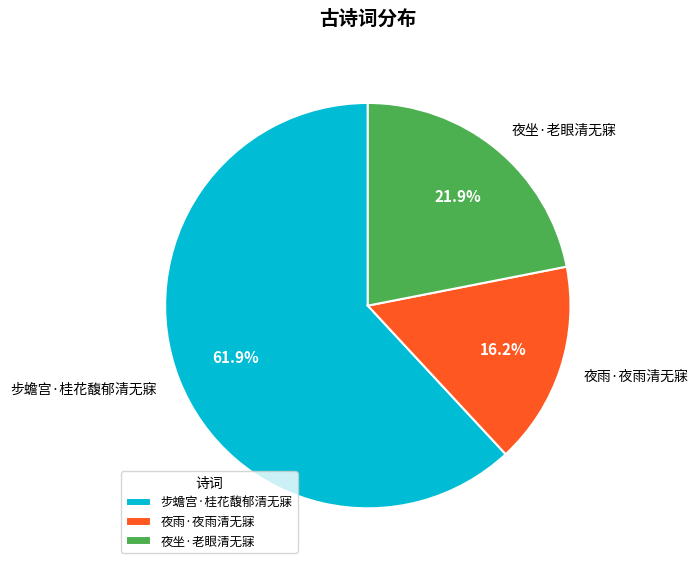

Which category accounts for the majority?

步蟾宫·桂花馥郁清无寐